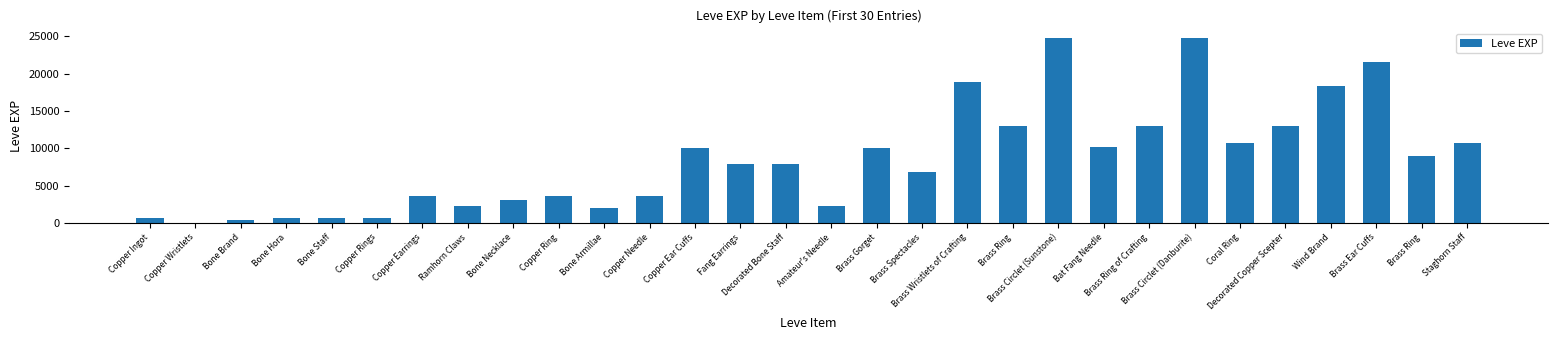

Count the number of categories in the chart.

30